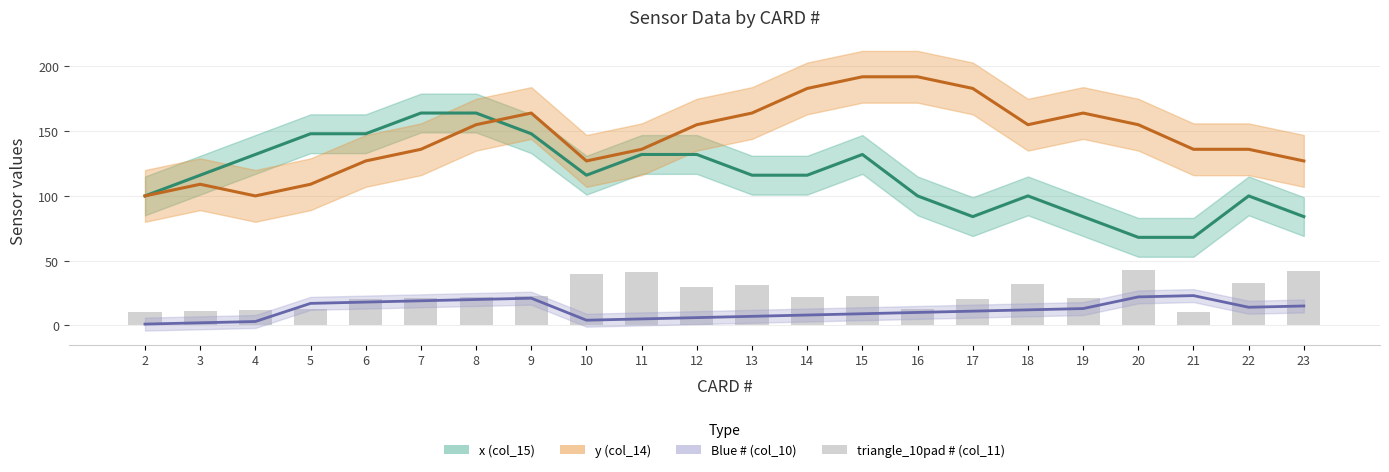

What is the value of the Blue # bar at the 12th from the left?

7